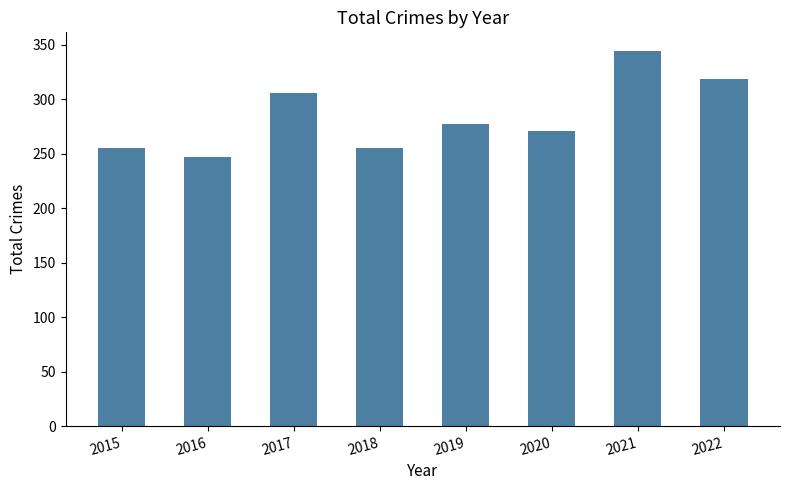

Where is the data nearest to the value 295?

2017